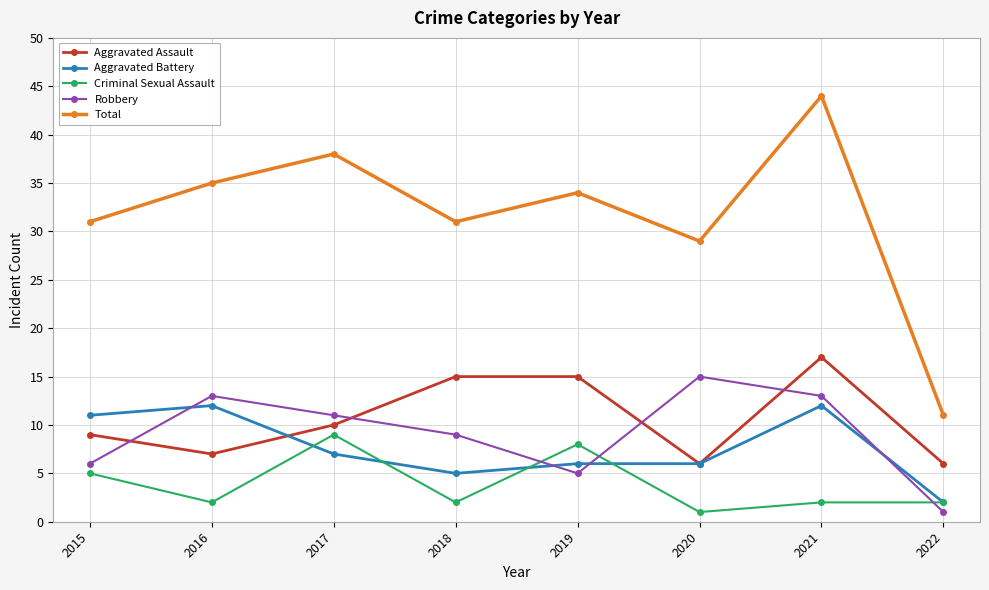

What is the sum of the Total values at 2017 and 2019?

72